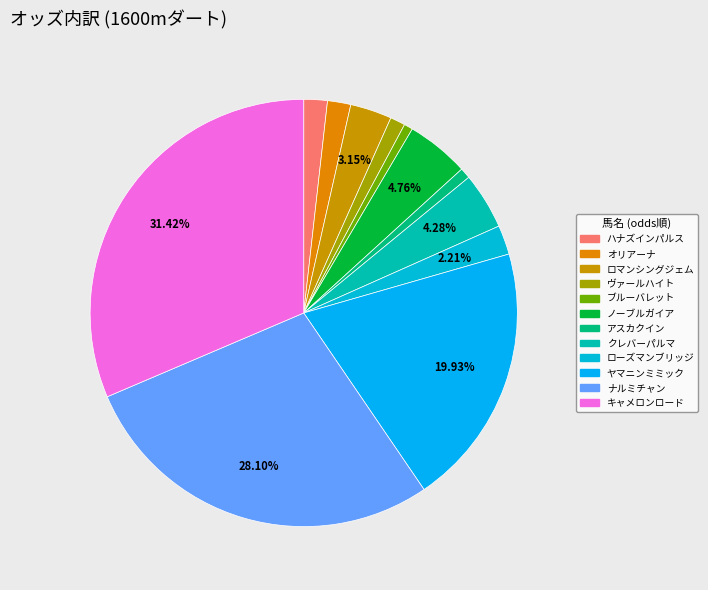

Do キャメロンロード and クレバーパルマ together represent more than half of the pie?

No